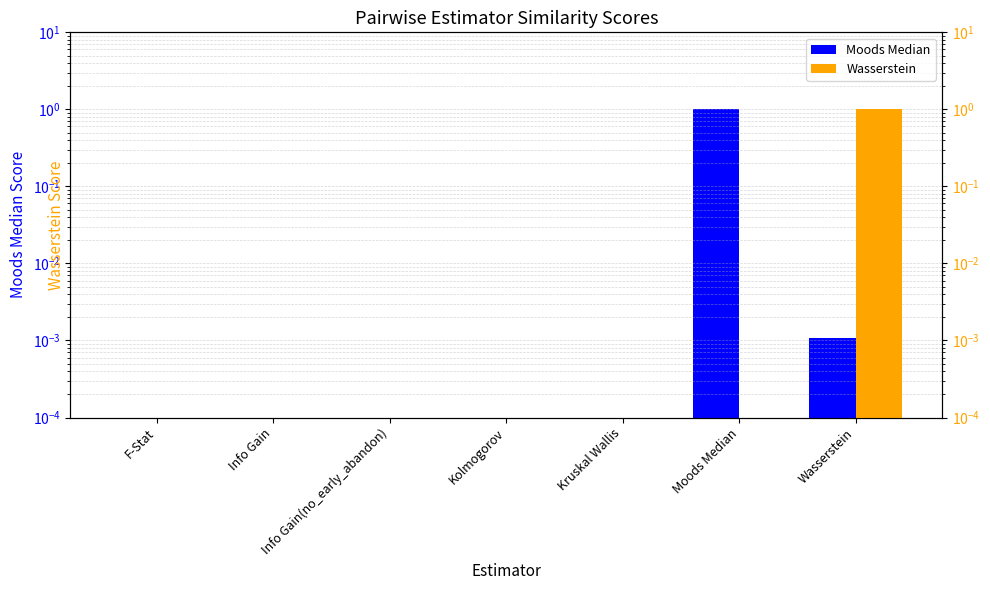

At how many categories does at least one series exceed 0?

7